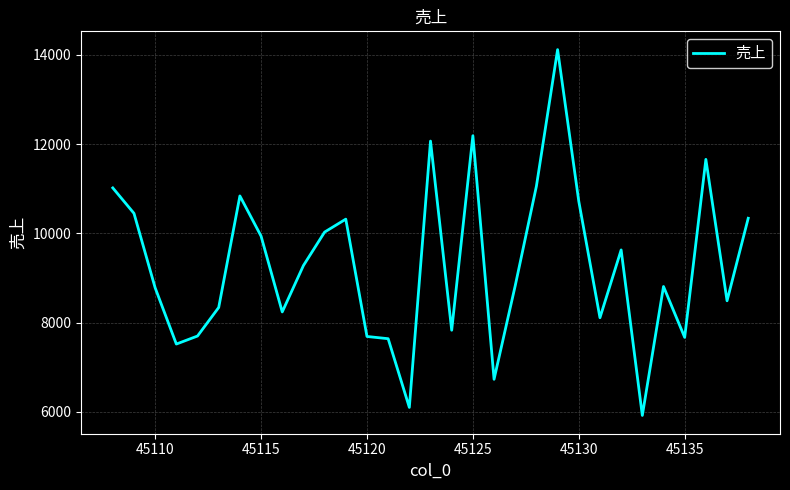

What is the difference between the second highest and second lowest values?

6090